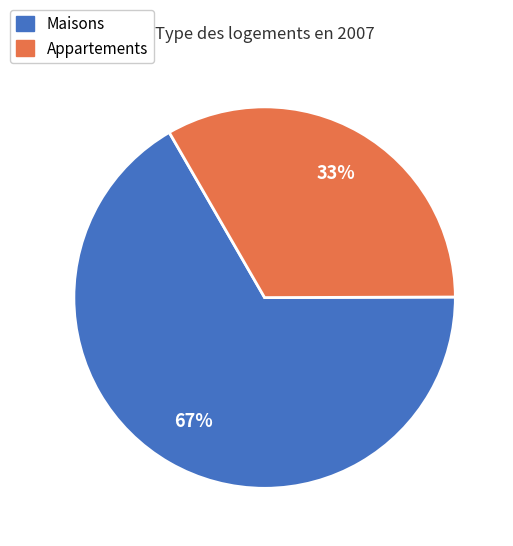

Count the number of slices in the pie.

2